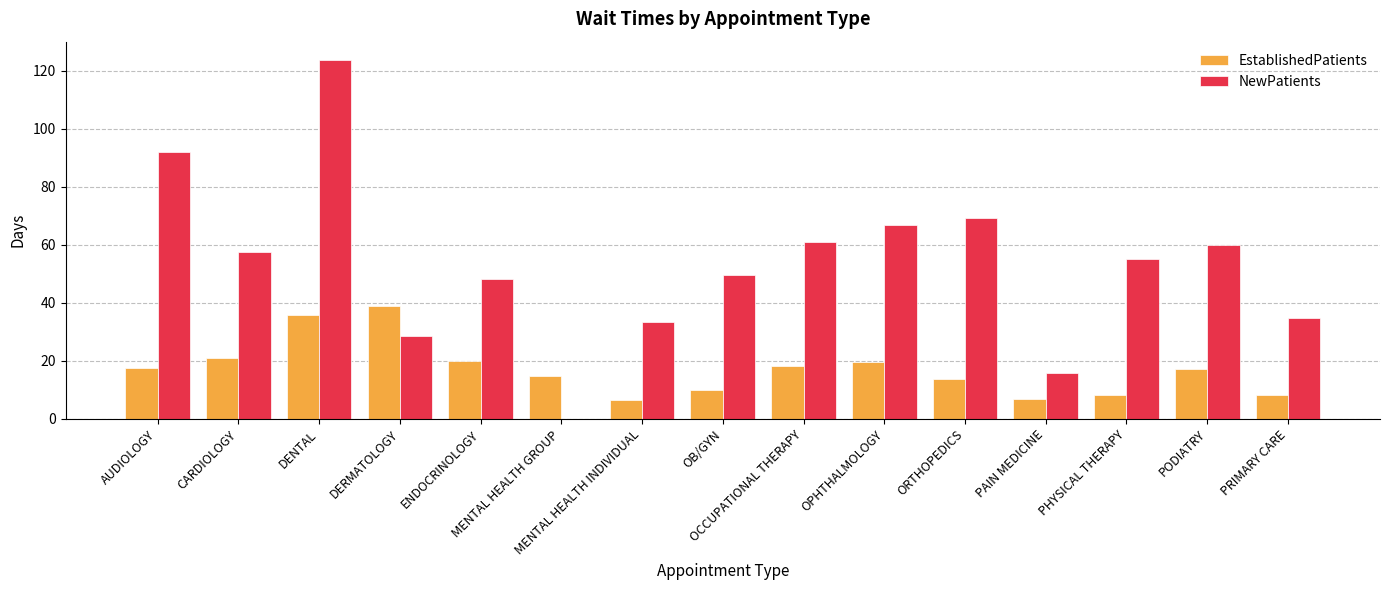

The value of NewPatients at OCCUPATIONAL THERAPY is 61.0. True or false?

True